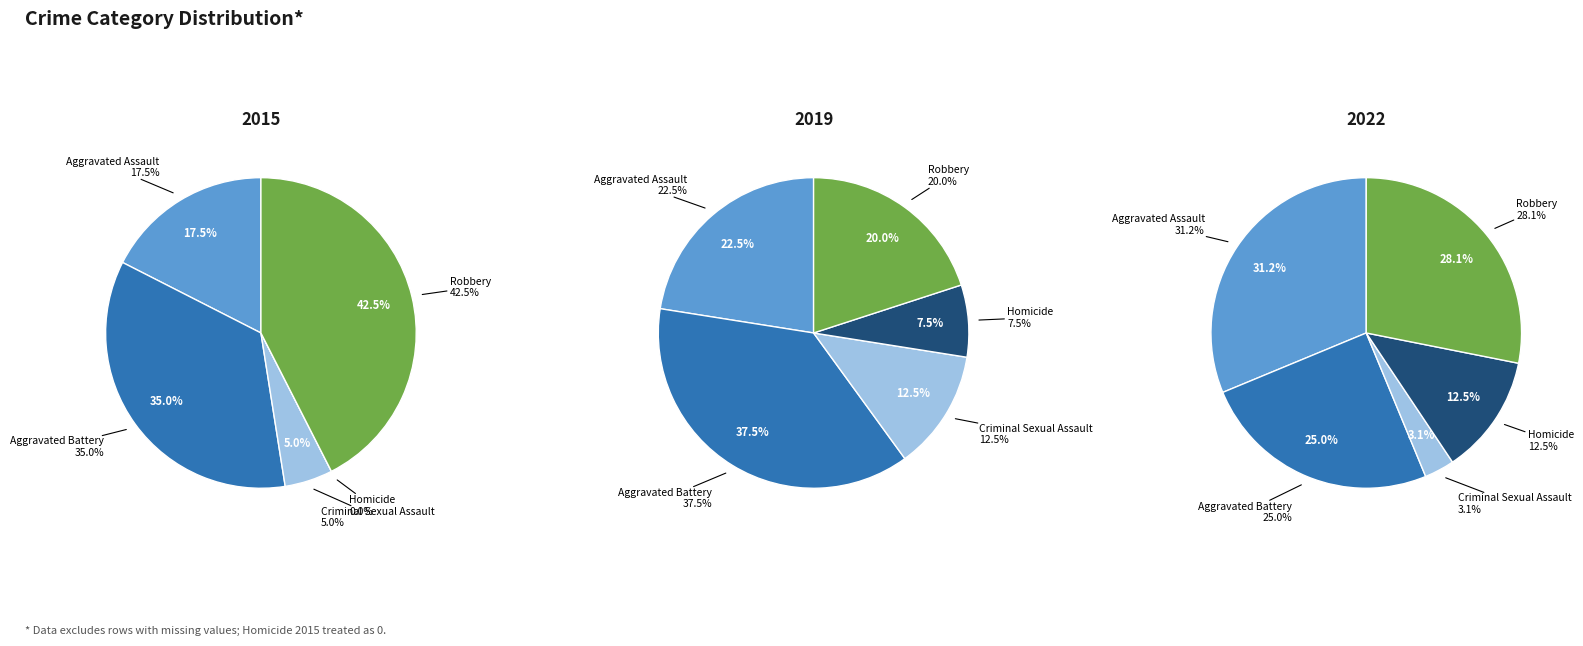

To the nearest percent, what is the average slice percentage?

20%